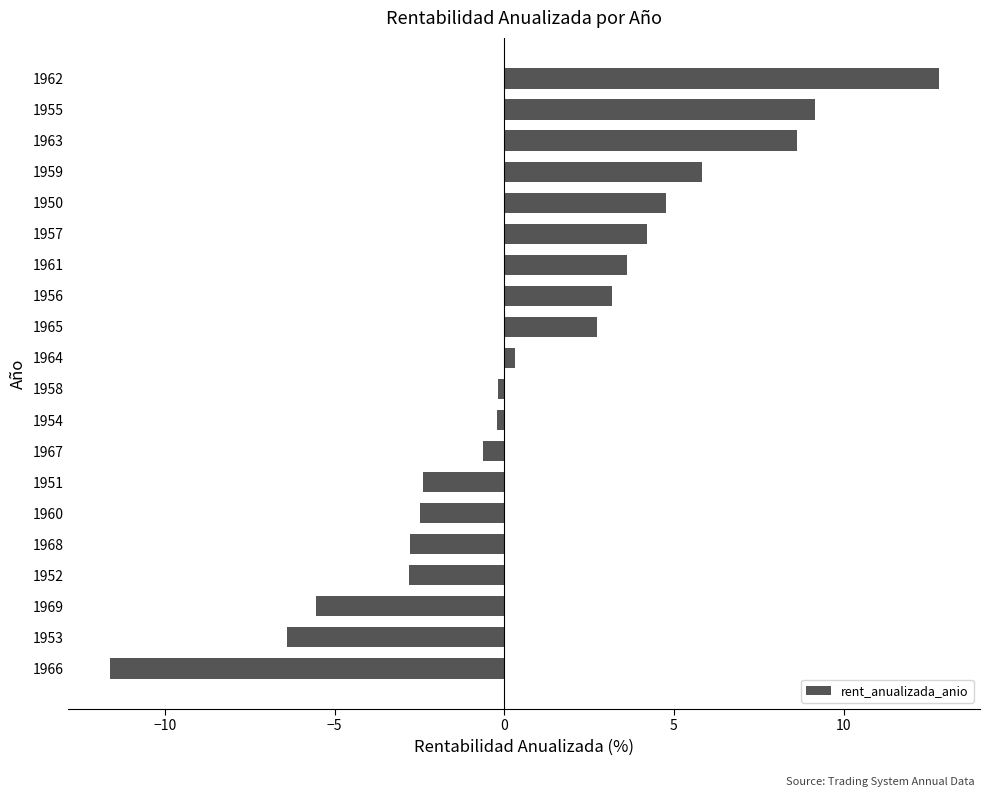

How many data points are less than 0?

10